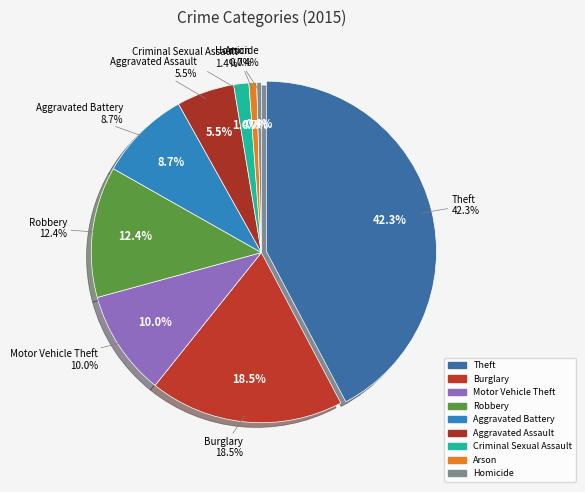

How many segments does this pie chart have?

9